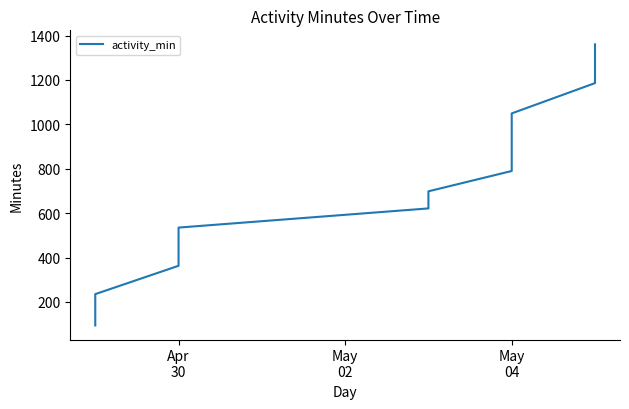

What is the greatest value displayed?

1360.4